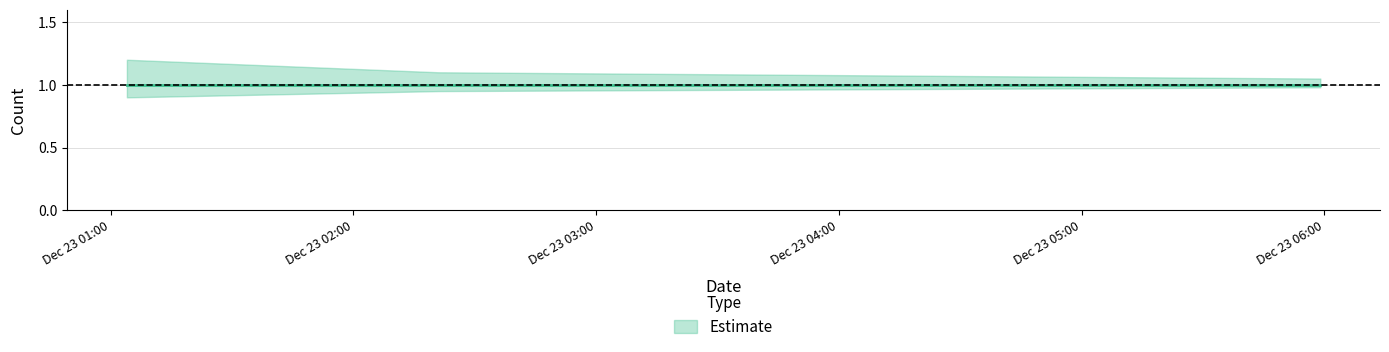

Which category has the lowest value in the Estimate_lower series?

2019-12-23 01:04:00